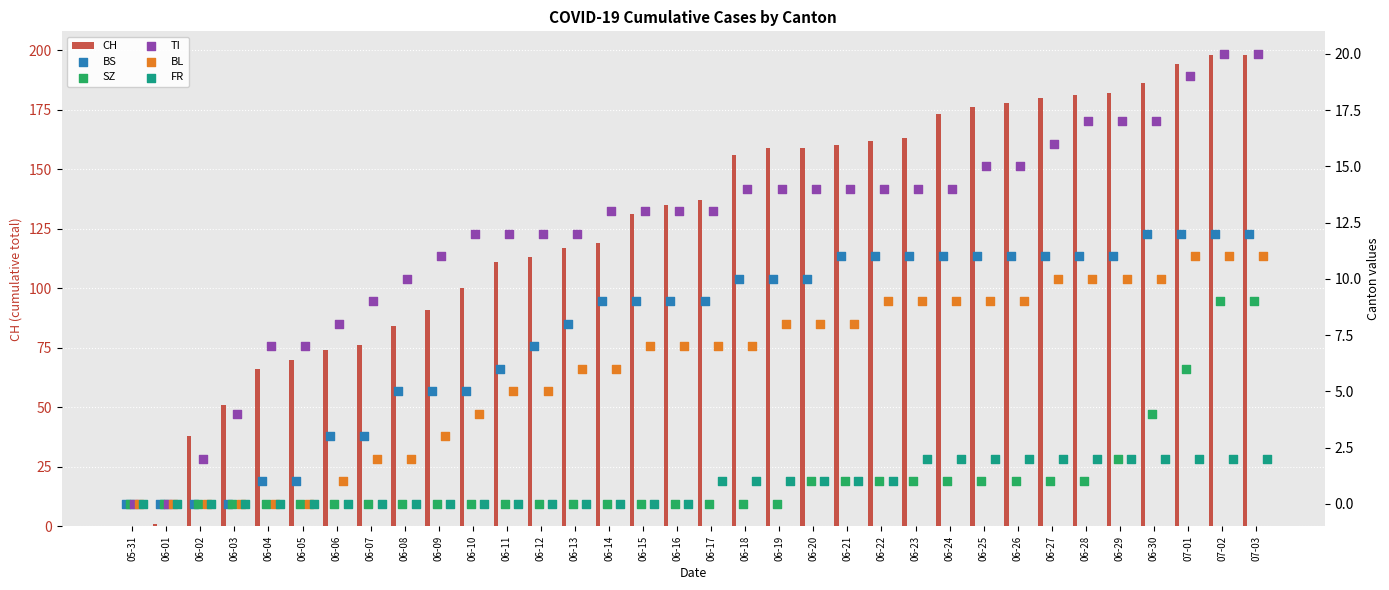

What is the highest value of the CH series?

198